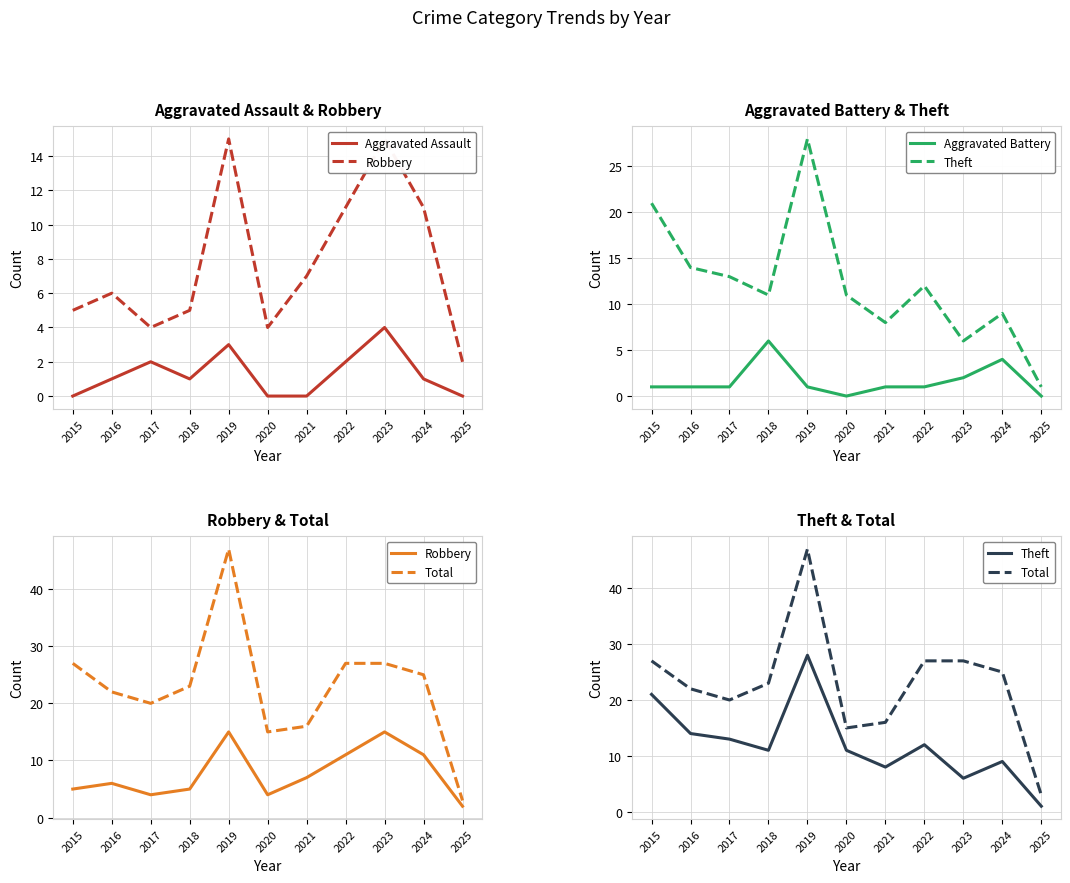

Which series has the largest range (max minus min)?

Total